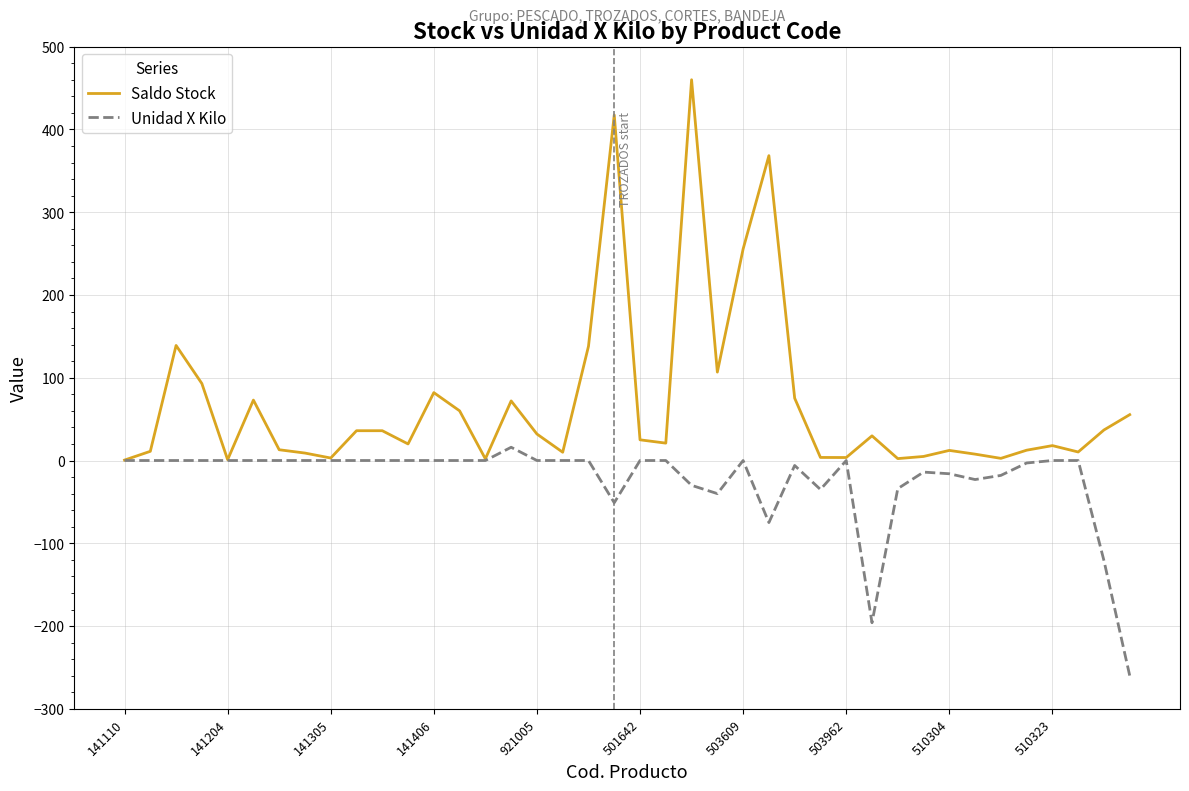

How many lines are shown in the chart?

2